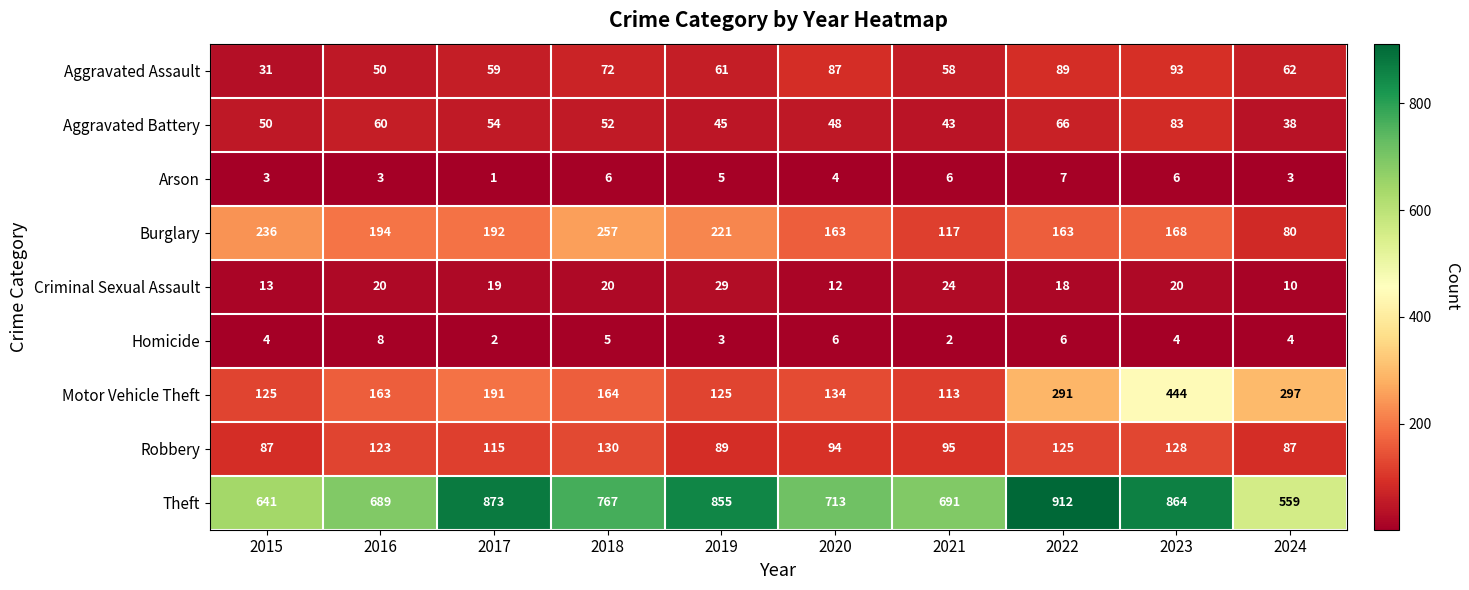

True or false: Arson has a value of 3 at 2024.

True